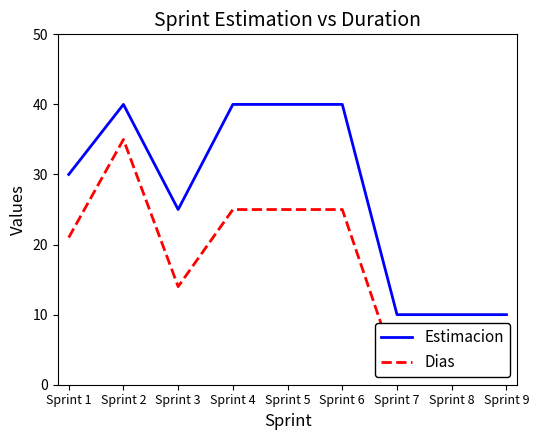

Count the Dias values in the range 2 to 25.

8